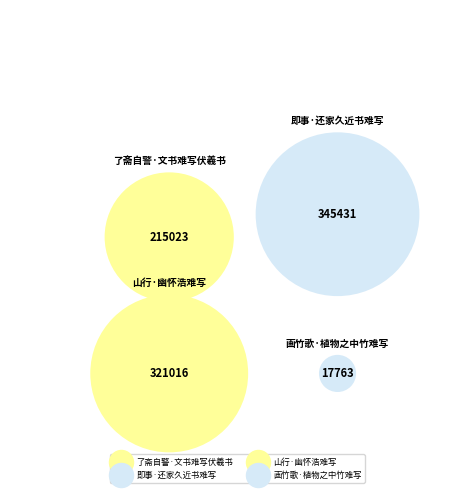

Rank the categories by value from highest to lowest.

即事·还家久近书难写, 山行·幽怀浩难写, 了斋自警·文书难写伏羲书, 画竹歌·植物之中竹难写